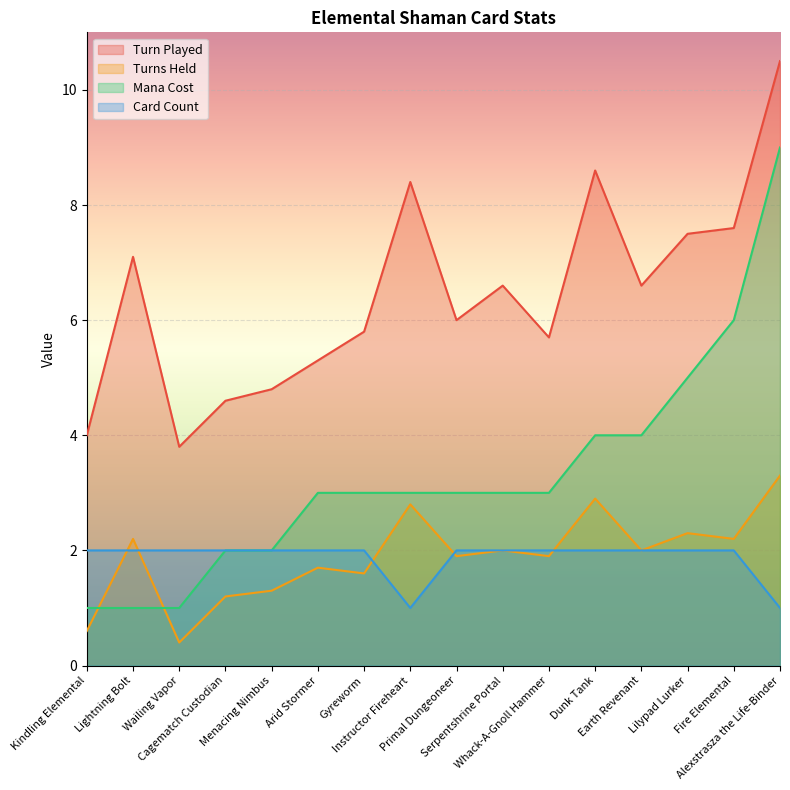

What position from the left is Cagematch Custodian?

4